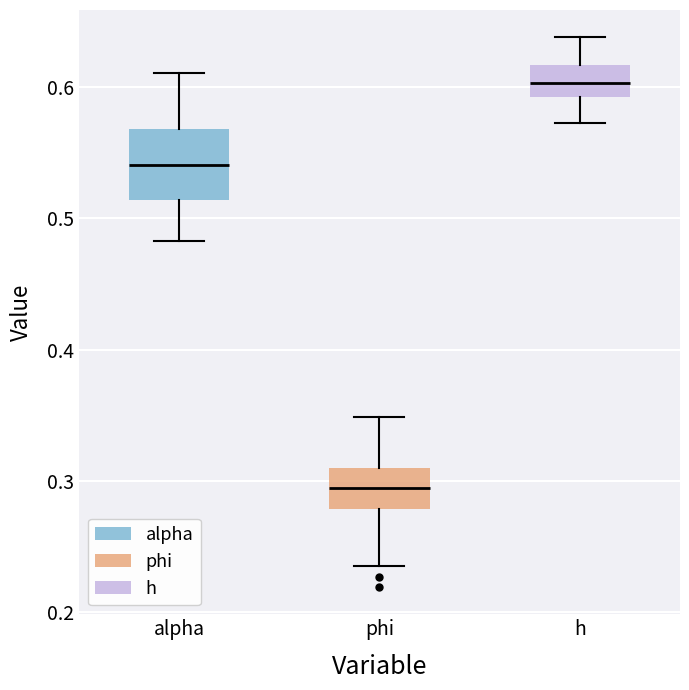

Reading left to right, transcribe this box plot: for each box, give where its median line is, the range the box spans, and where its two whiskers end, as read against the y-axis. The values are not printed on the chart, so give them approximately, as read against the axis.

alpha: median 0.54, box 0.51 to 0.57, whiskers 0.48 to 0.61
phi: median 0.29, box 0.28 to 0.31, whiskers 0.23 to 0.35
h: median 0.60, box 0.59 to 0.62, whiskers 0.57 to 0.64